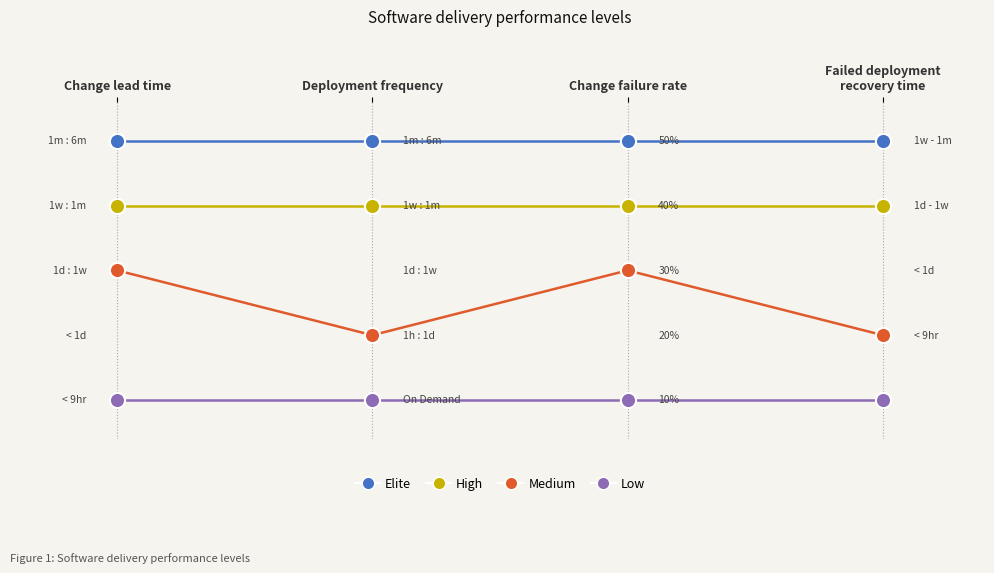

What is the total value across all series at Change lead time?

11